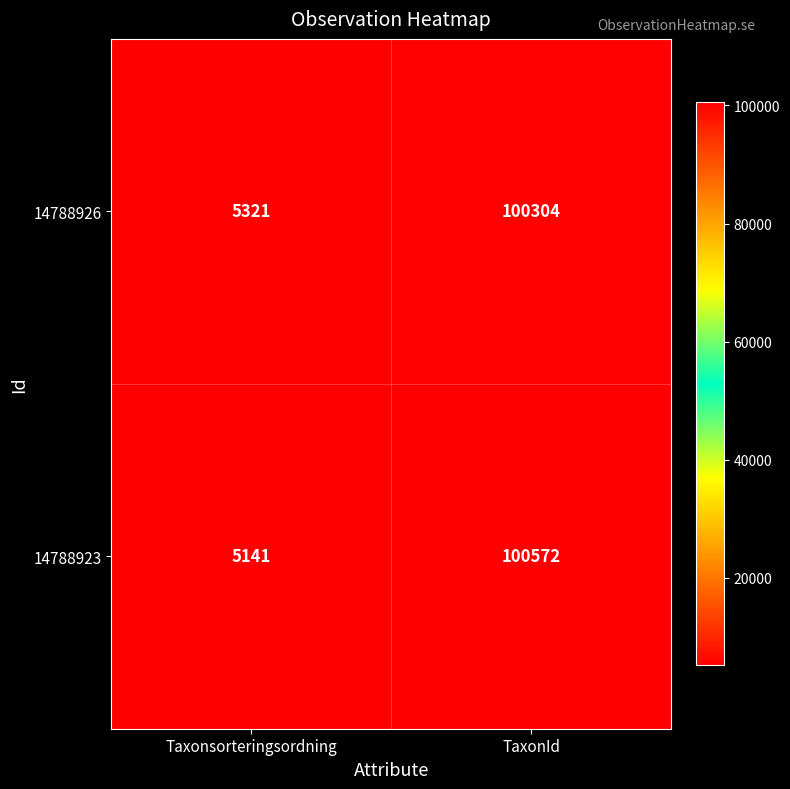

At TaxonId, list the series in order from smallest to largest.

14788926, 14788923